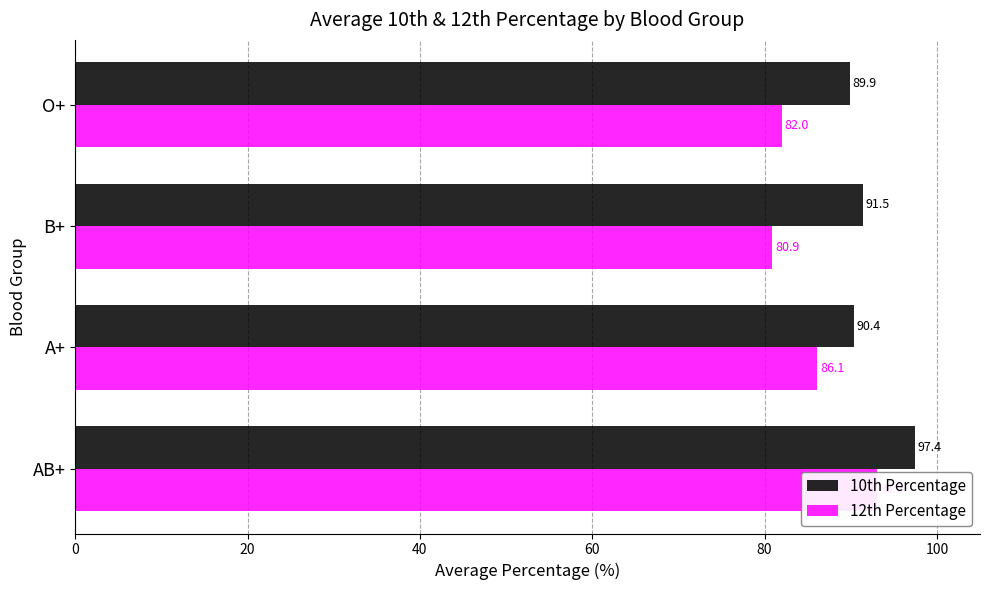

How many bars are there in total?

8